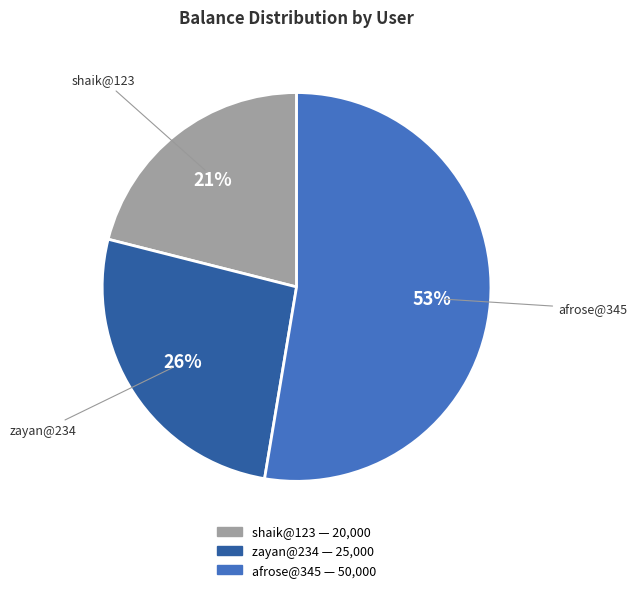

Which slice represents more than half of the pie?

afrose@345